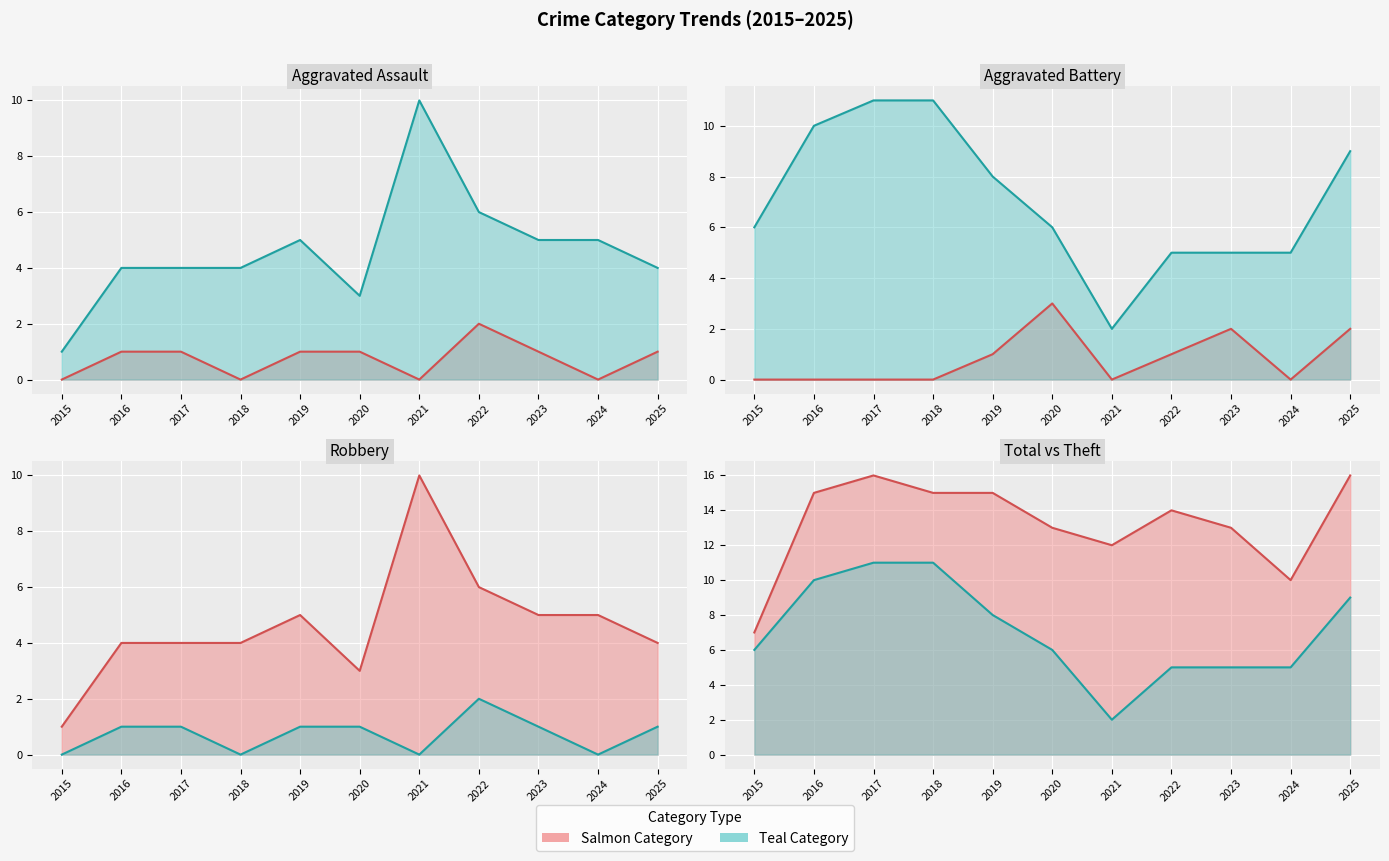

True or false: Theft line has a value of 10 at 2015.

False